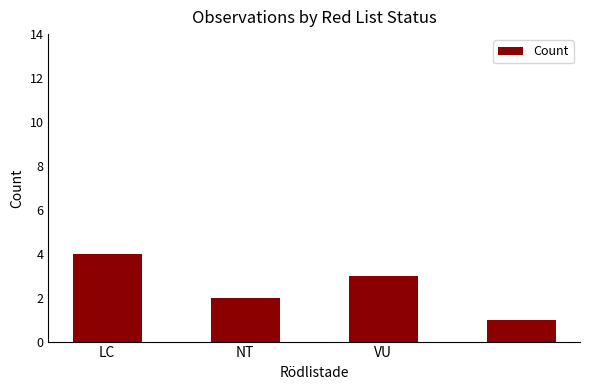

How many bars are there in total?

4